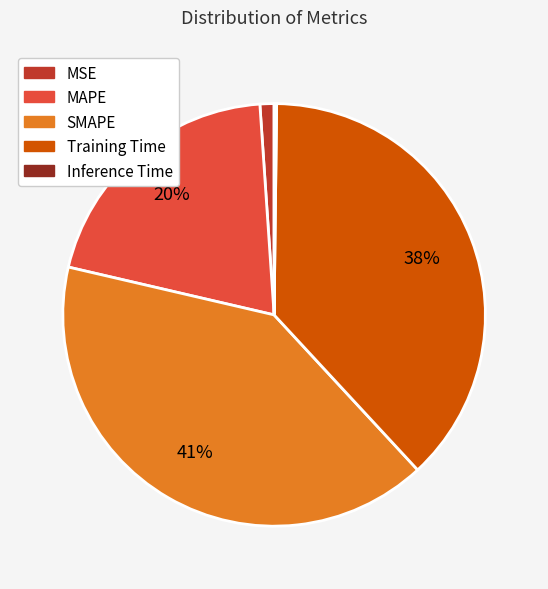

Is there any slice that represents more than half of the pie?

No